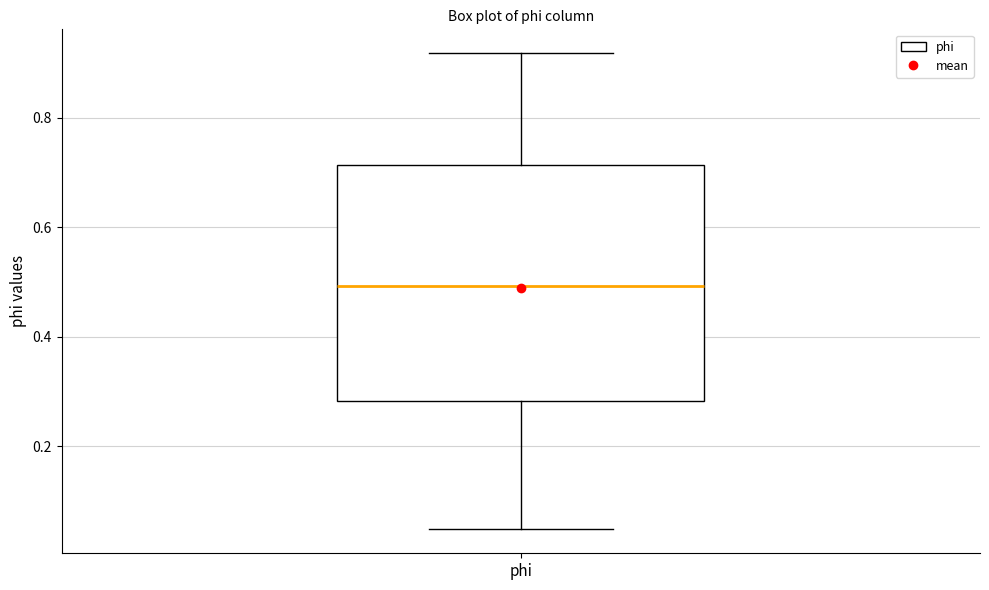

Where does the median line of the box for phi sit on the y-axis? The values are not printed on the chart, so give them approximately, as read against the axis.

0.50